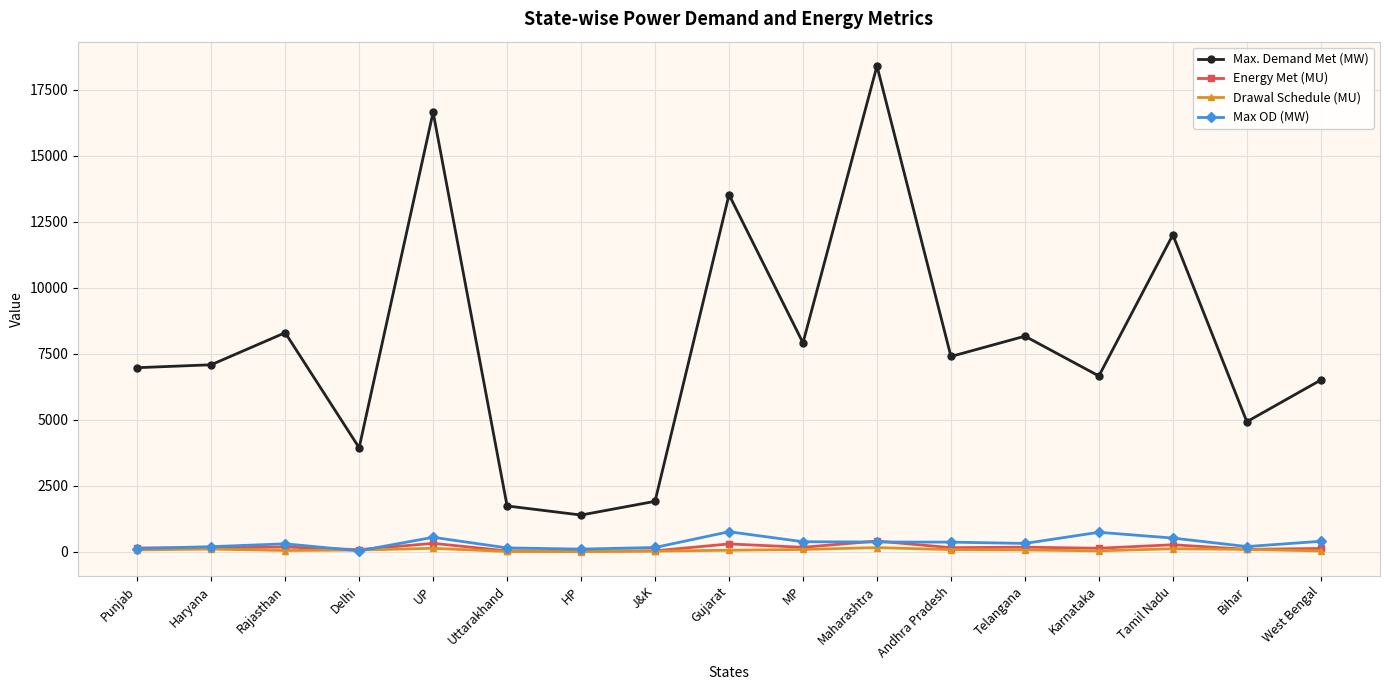

At which category is the sum across all series the highest?

Maharashtra